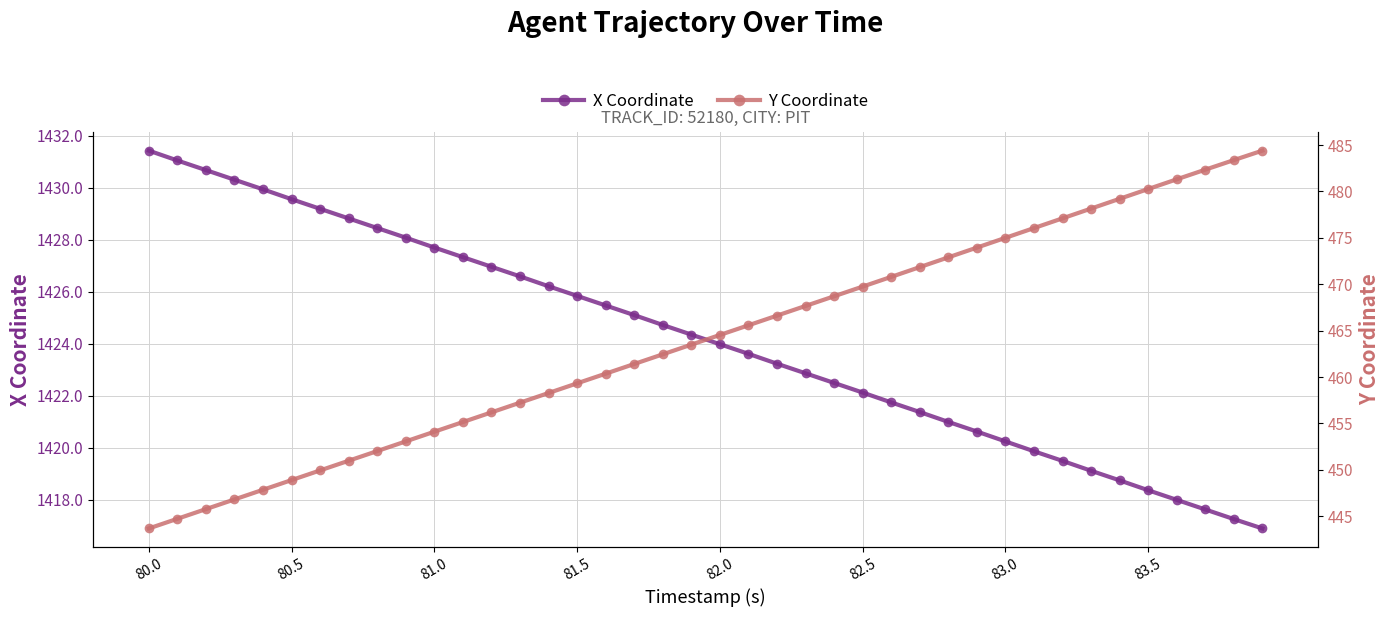

Count the number of categories in the chart.

40